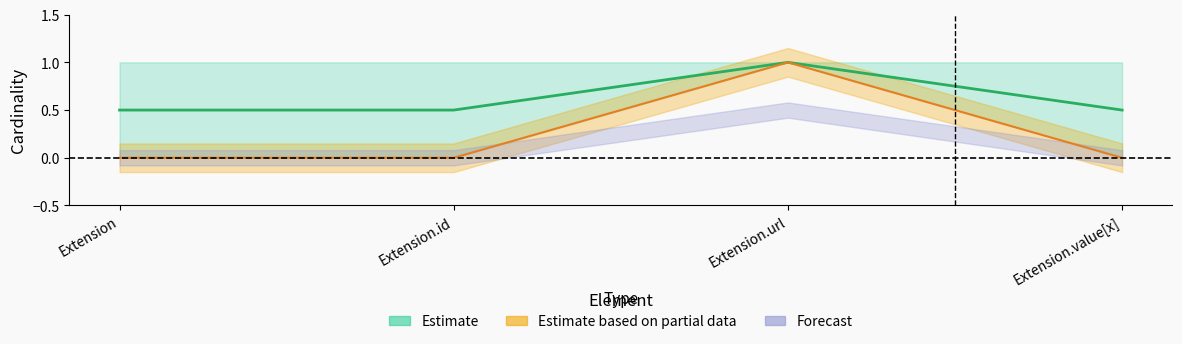

What is the value of the Estimate point at the 4th from the left?

0.5